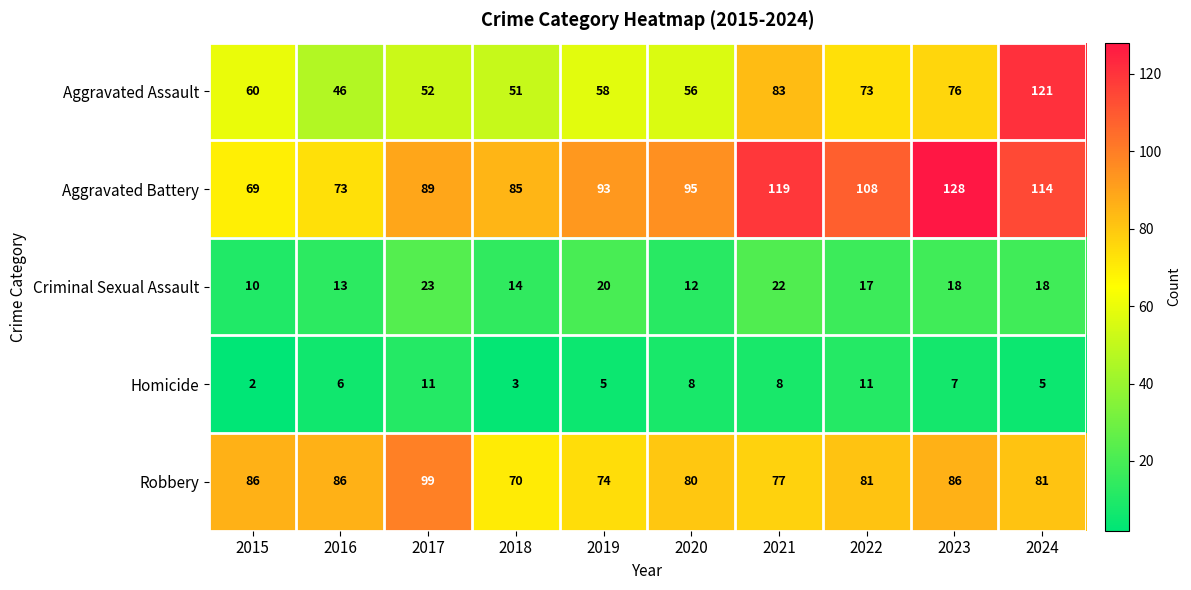

What is the total value across all series at 2024?

339